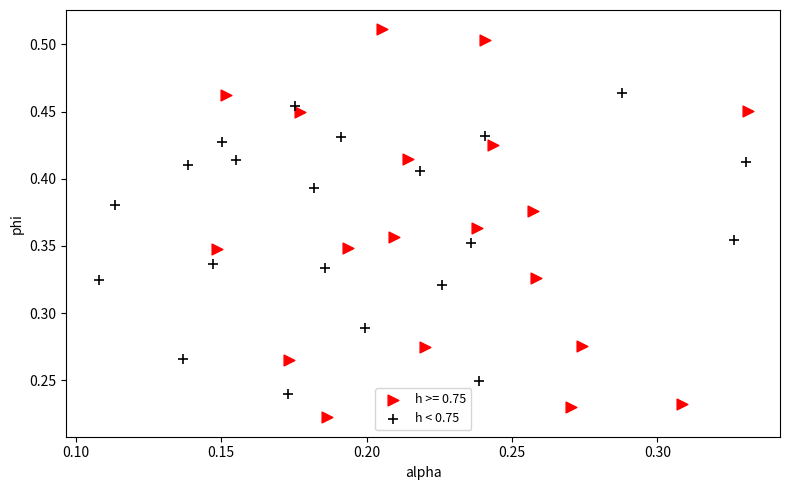

Which series reaches the maximum Y coordinate?

h >= 0.75